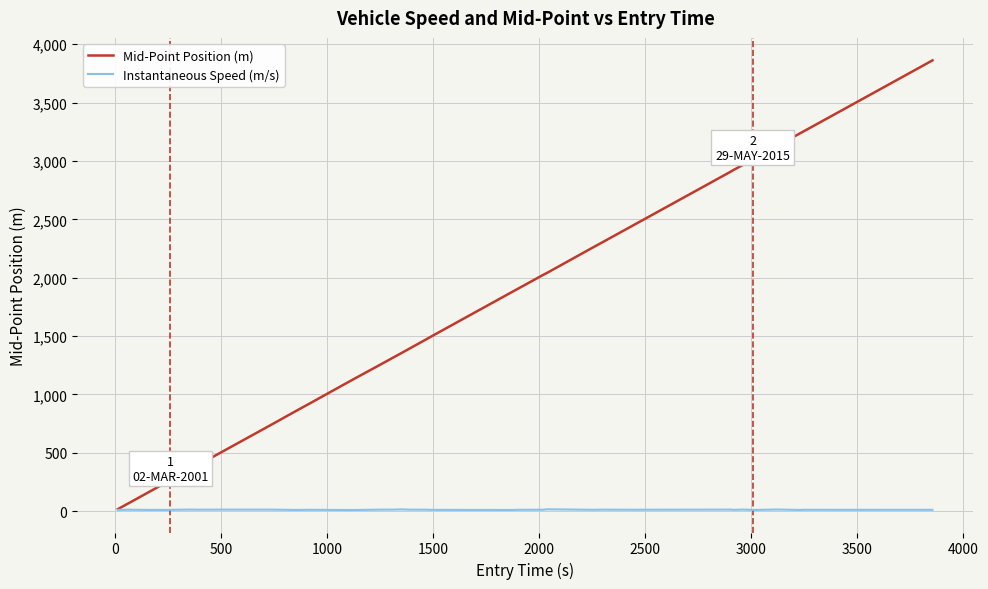

What are all the series names shown in the legend?

Mid-Point Position (m), Instantaneous Speed (m/s)